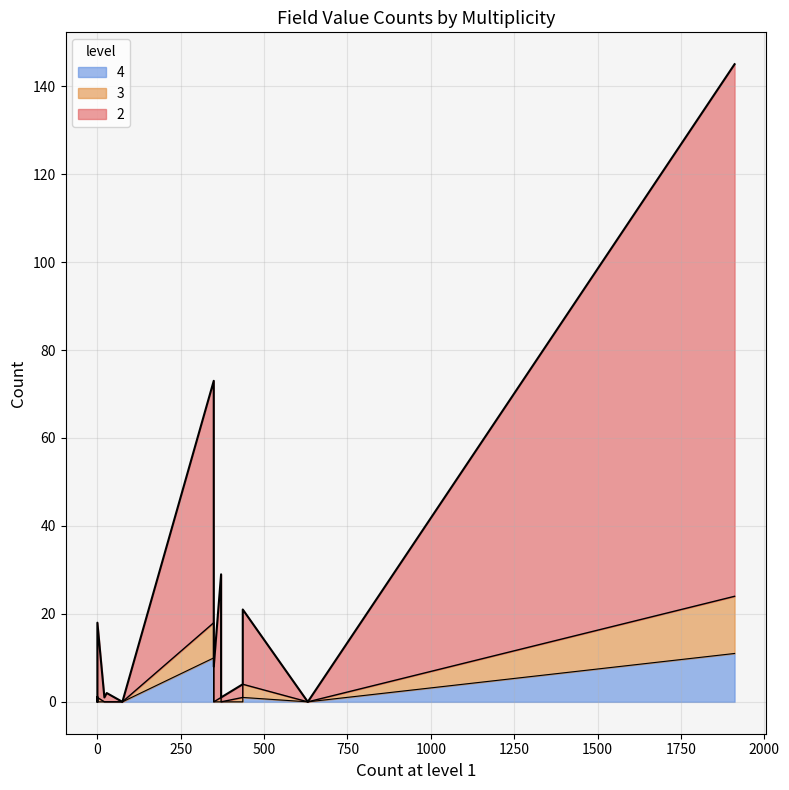

How many lines are shown in the chart?

3